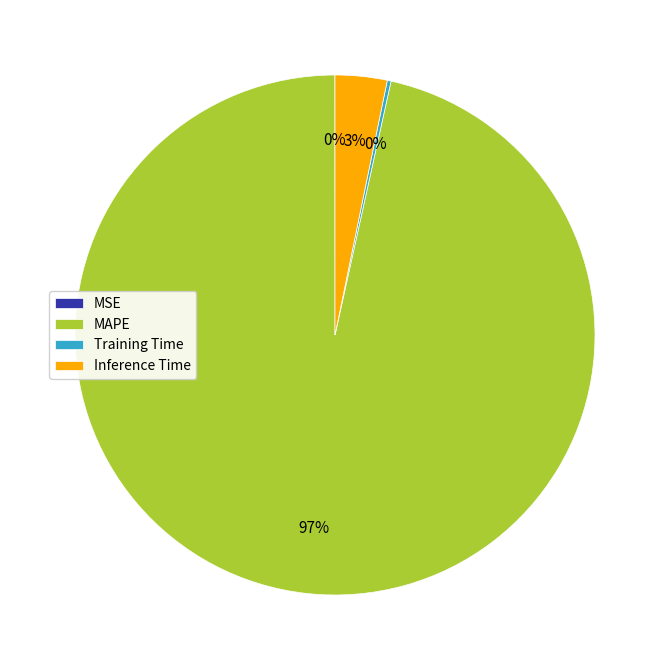

What is the largest slice in the pie chart?

MAPE